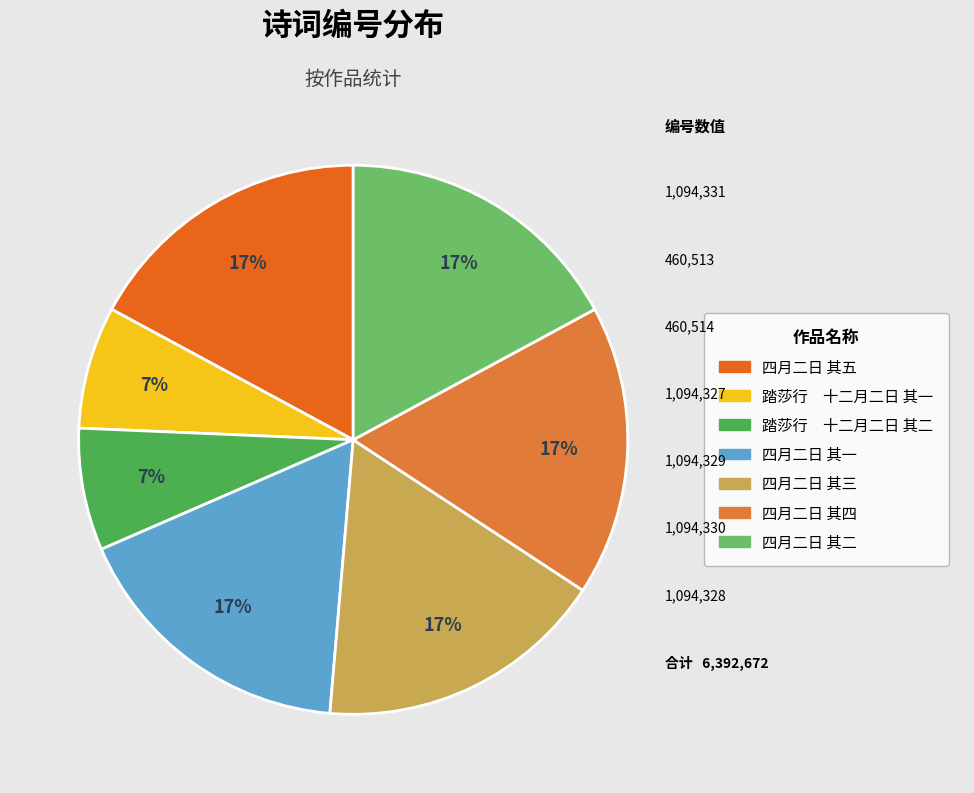

Do 四月二日 其一 and 四月二日 其三 together represent more than half of the pie?

No